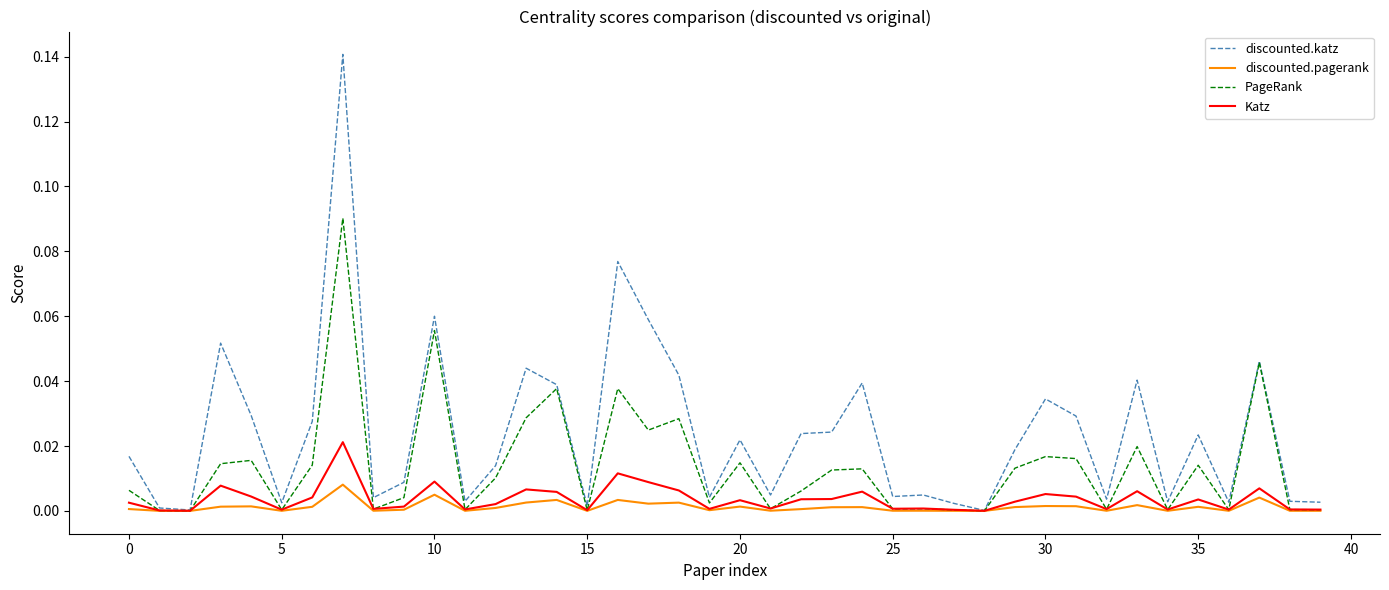

Which series has the widest spread of values?

discounted.katz